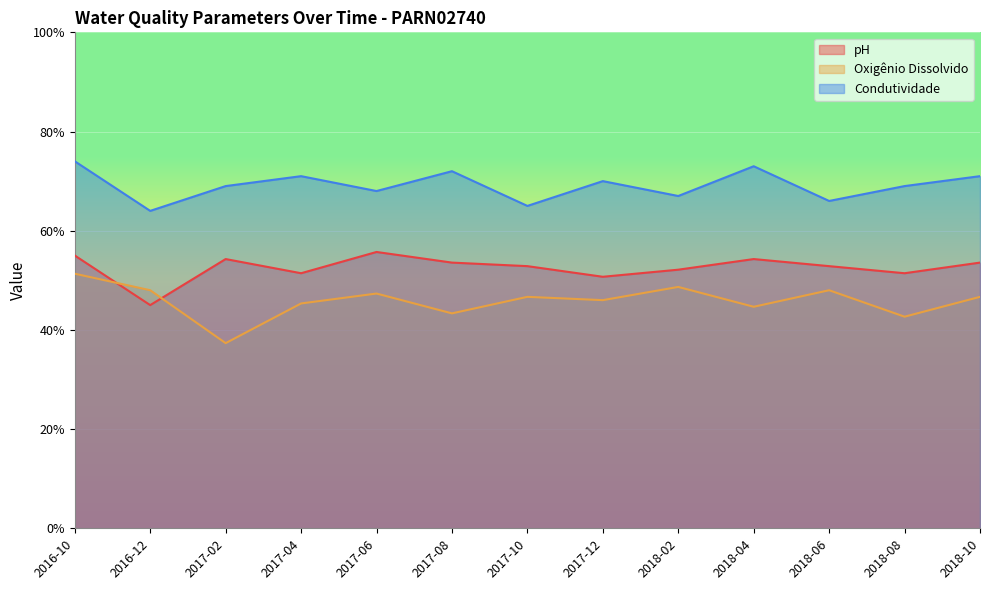

What is the total value across all series at 2018-02?

167.8